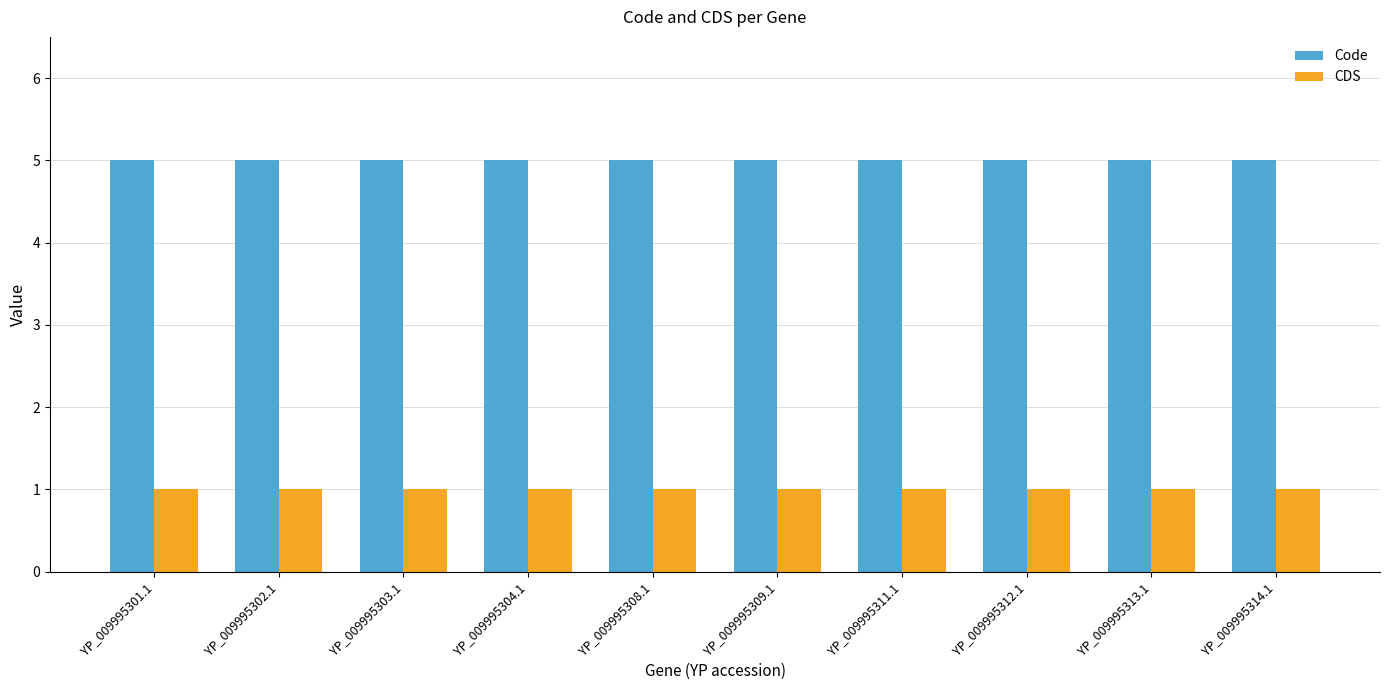

The Code series shows 3 at YP_009995313.1. True or false?

False